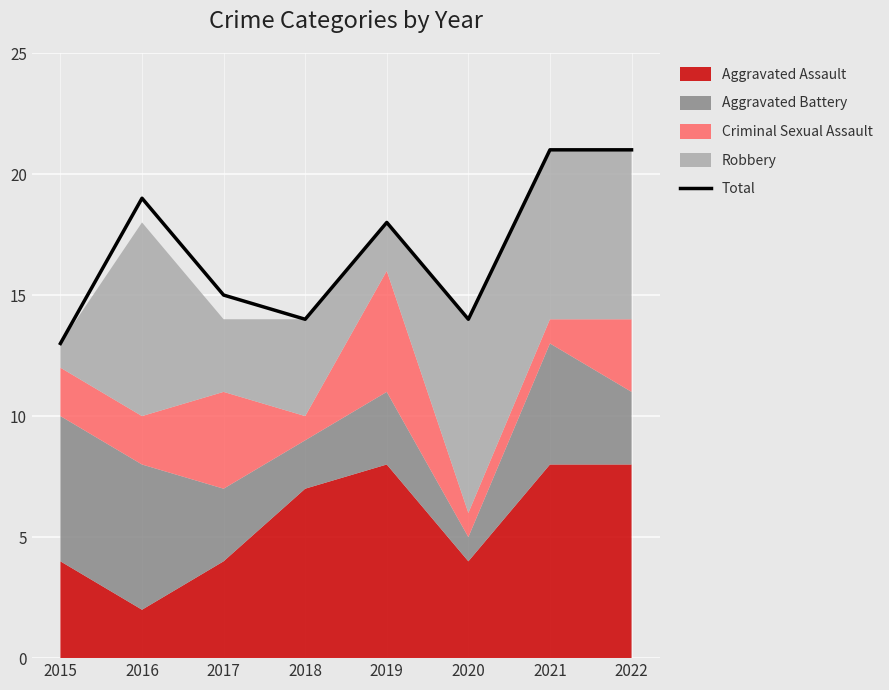

What is the smallest value displayed?

13